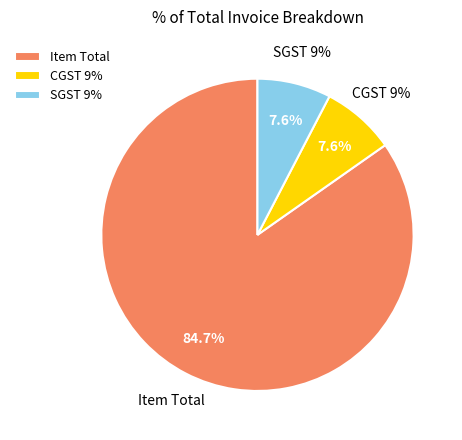

Which has a higher value, Item Total or CGST 9%?

Item Total